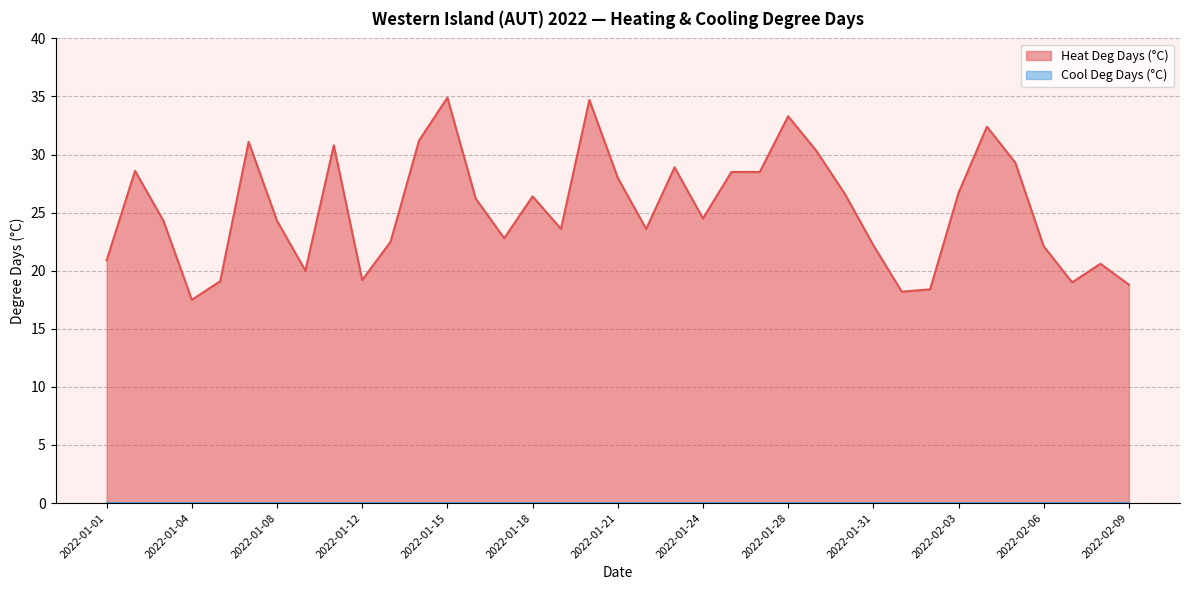

What is the lowest value of the Heat Deg Days (°C) series?

17.5